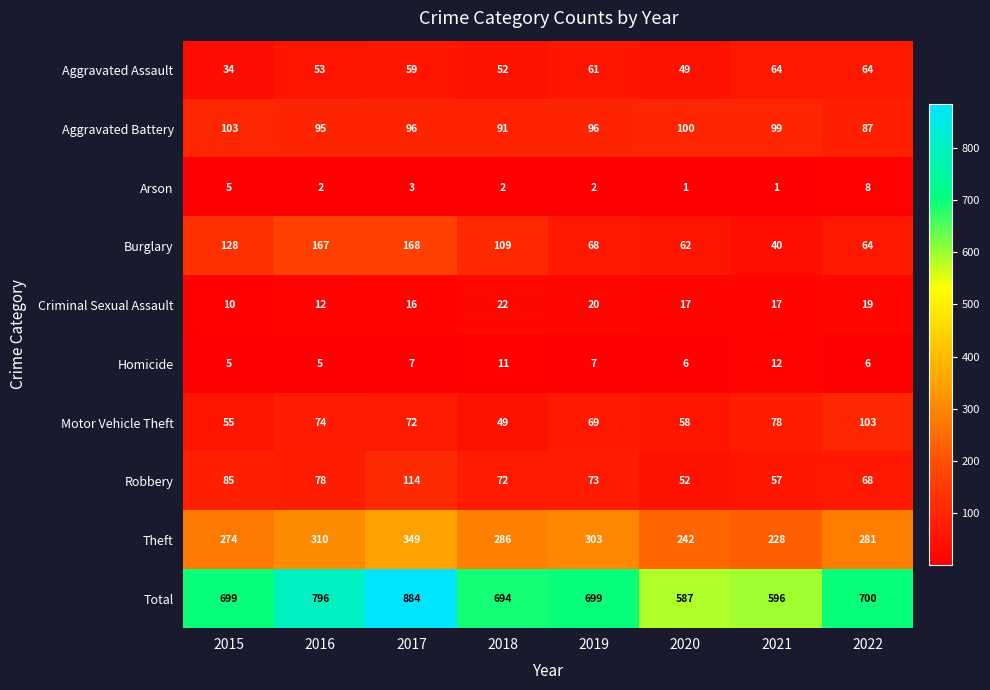

What is the difference between the maximum and minimum values in the Homicide series?

7